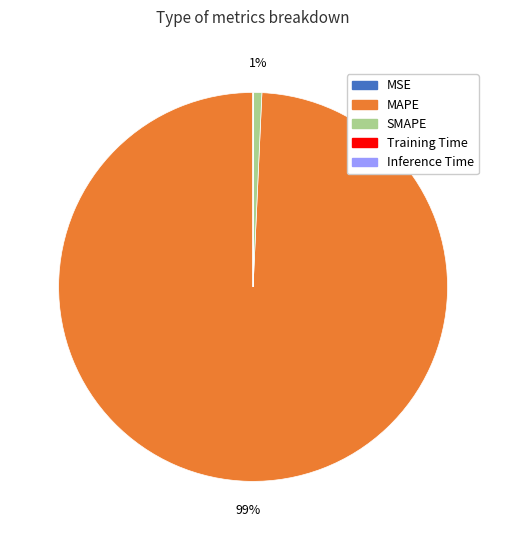

To the nearest percent, what is the average slice percentage?

20%